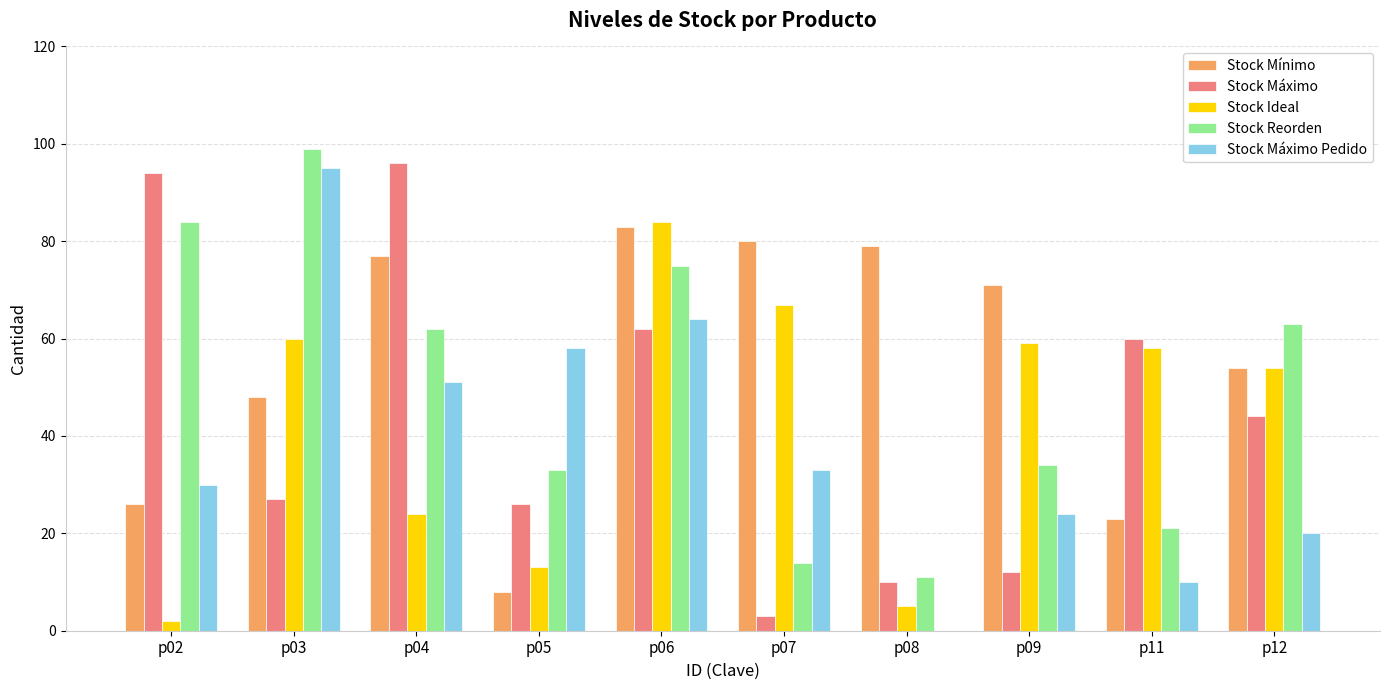

How many series are shown in this chart?

5